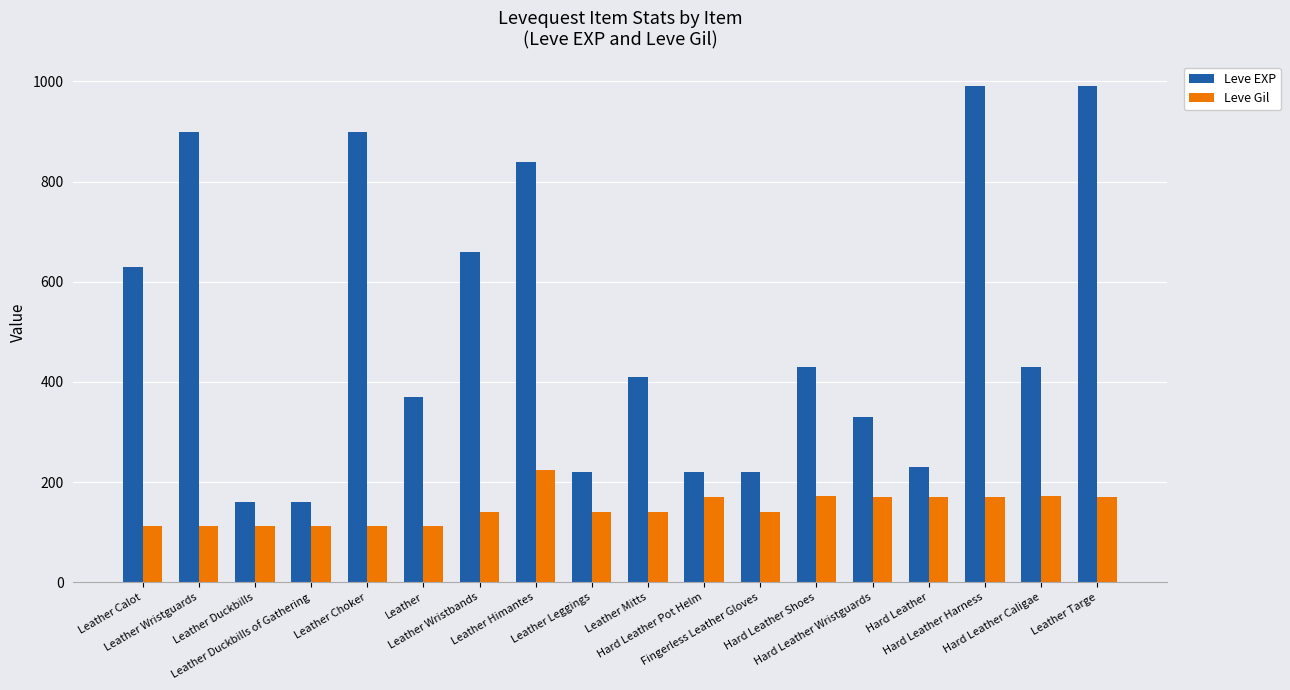

How many bars are there in each group?

2